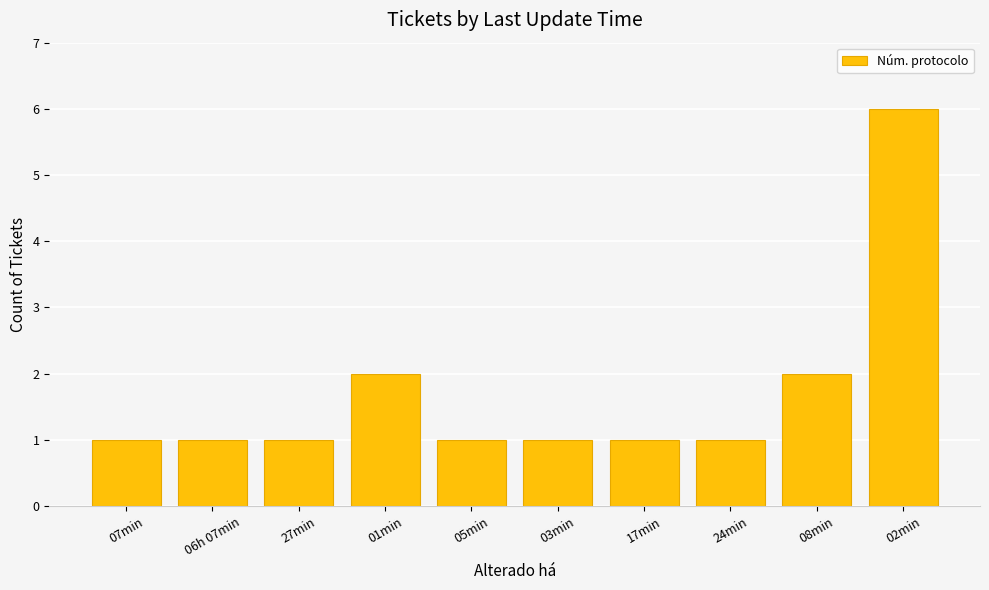

What is the difference between the values at 01min and 06h 07min?

1